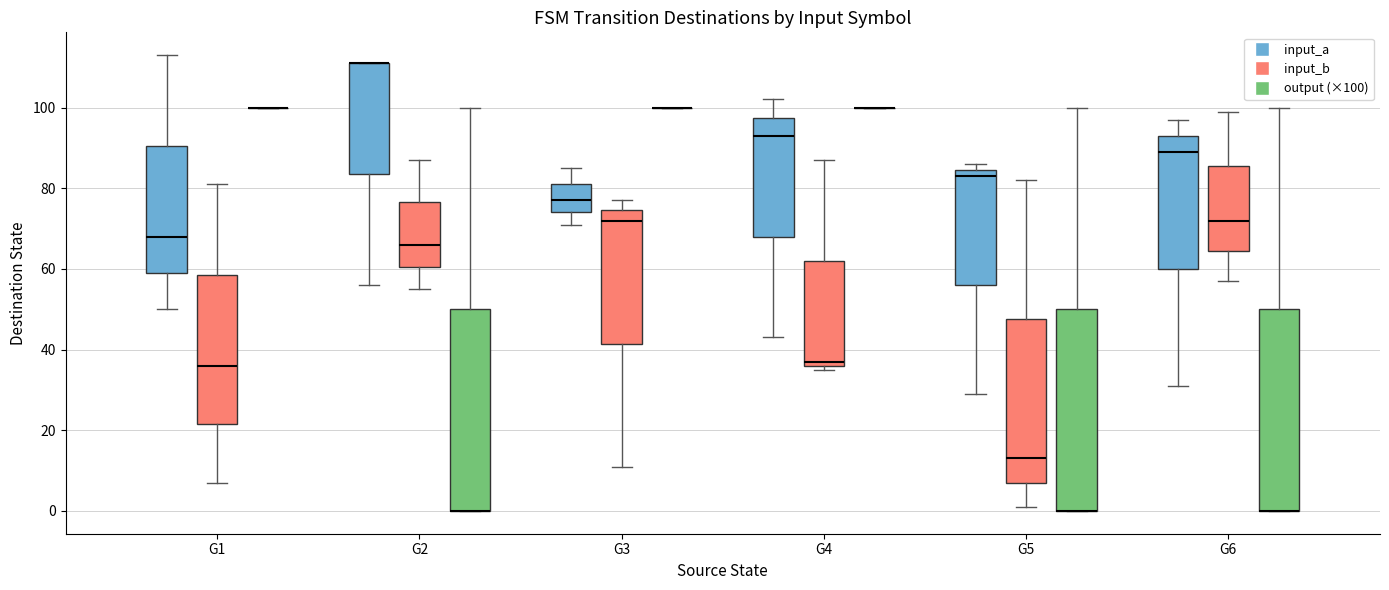

Reading left to right, read every box against the y-axis: the position of its median line, the range the box covers, and the ends of its whiskers. The values are not printed on the chart, so give them approximately, as read against the axis.

G1 (input_a): median 68, box 60 to 90, whiskers 50 to 114
G1 (input_b): median 36, box 22 to 58, whiskers 8 to 82
G1 (output (×100)): box collapsed to a line at 100, whiskers 100 to 100
G2 (input_a): median 112 (drawn on the box's upper edge), box 84 to 112, whiskers 56 to 112
G2 (input_b): median 66, box 60 to 76, whiskers 56 to 88
G2 (output (×100)): median 0 (drawn on the box's lower edge), box 0 to 50, whiskers 0 to 100
G3 (input_a): median 78, box 74 to 82, whiskers 72 to 86
G3 (input_b): median 72, box 42 to 74, whiskers 12 to 78
G3 (output (×100)): box collapsed to a line at 100, whiskers 100 to 100
G4 (input_a): median 94, box 68 to 98, whiskers 44 to 102
G4 (input_b): median 38, box 36 to 62, whiskers 36 (just below the box's lower edge) to 88
G4 (output (×100)): box collapsed to a line at 100, whiskers 100 to 100
G5 (input_a): median 84 (just below the box's upper edge), box 56 to 84, whiskers 30 to 86
G5 (input_b): median 14, box 8 to 48, whiskers 2 to 82
G5 (output (×100)): median 0 (drawn on the box's lower edge), box 0 to 50, whiskers 0 to 100
G6 (input_a): median 90, box 60 to 94, whiskers 32 to 98
G6 (input_b): median 72, box 64 to 86, whiskers 58 to 100
G6 (output (×100)): median 0 (drawn on the box's lower edge), box 0 to 50, whiskers 0 to 100